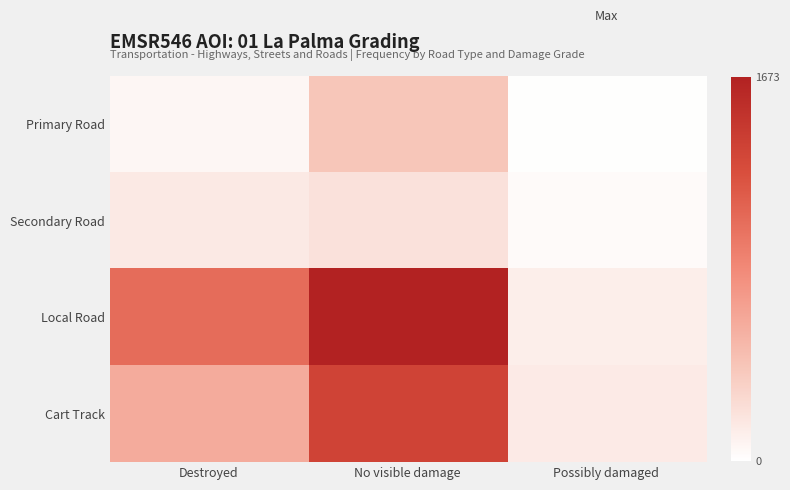

What is the difference between the highest and lowest values at No visible damage?

1463